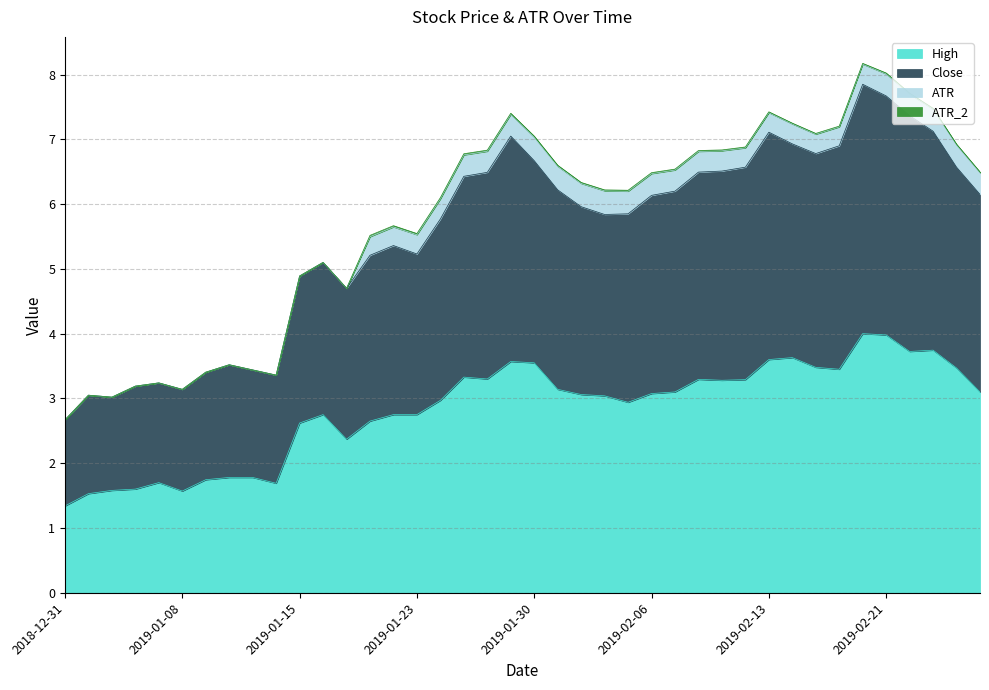

True or false: Close and High intersect in this chart.

False